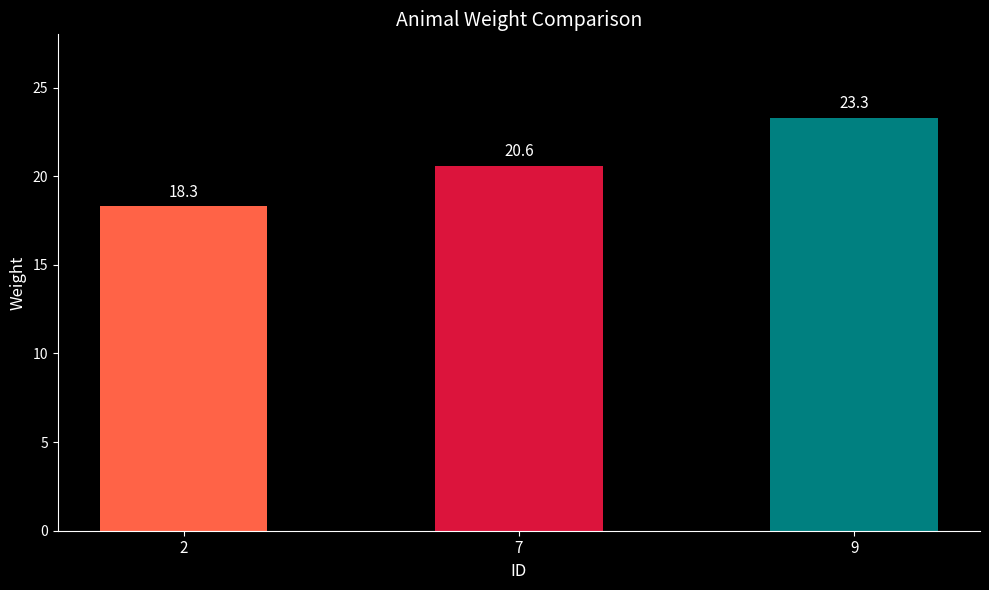

What is the maximum value shown in the chart?

23.3